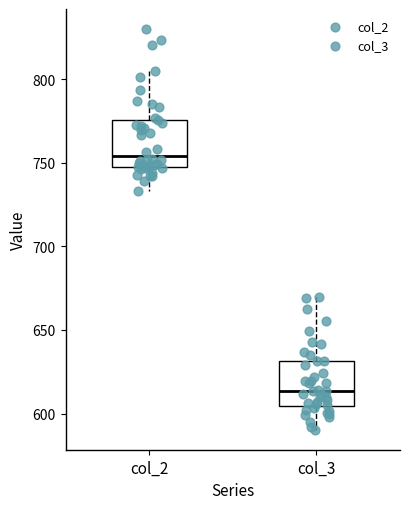

Which box's median line is the lowest?

col_3